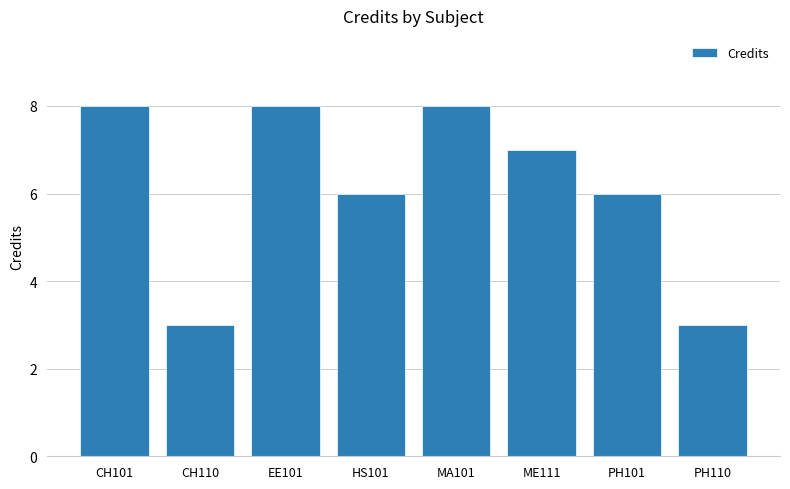

Which has a higher value, MA101 or HS101?

MA101